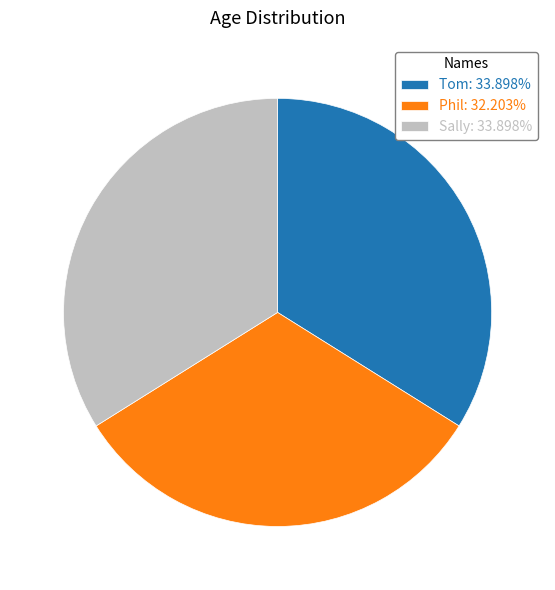

Approximately how many times larger is the value at Sally: 33.898% compared to Phil: 32.203%?

1.1